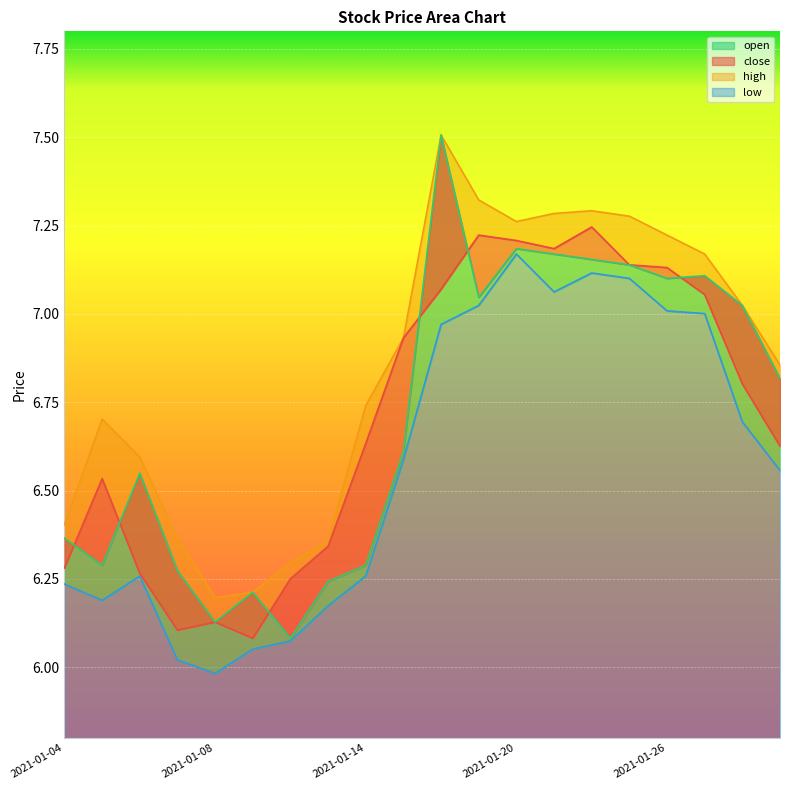

Is it true that open equals 6.2 at 2021-01-11?

True